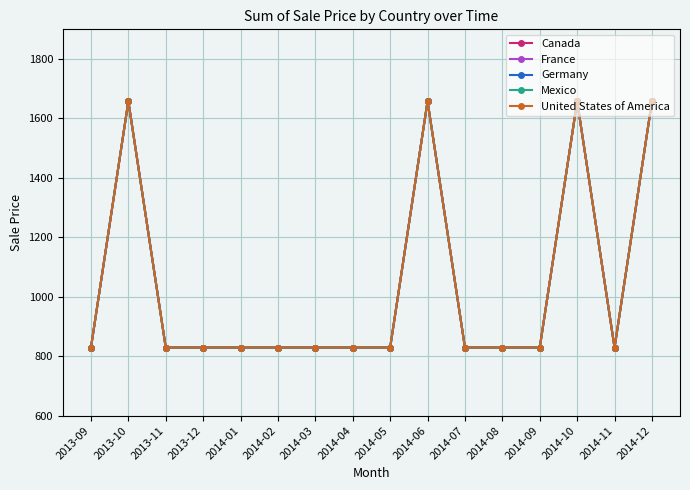

Reading left to right, extract all data points from this chart.

Canada: 2013-09=829	2013-10=1658	2013-11=829	2013-12=829	2014-01=829	2014-02=829	2014-03=829	2014-04=829	2014-05=829	2014-06=1658	2014-07=829	2014-08=829	2014-09=829	2014-10=1658	2014-11=829	2014-12=1658
France: 2013-09=829	2013-10=1658	2013-11=829	2013-12=829	2014-01=829	2014-02=829	2014-03=829	2014-04=829	2014-05=829	2014-06=1658	2014-07=829	2014-08=829	2014-09=829	2014-10=1658	2014-11=829	2014-12=1658
Germany: 2013-09=829	2013-10=1658	2013-11=829	2013-12=829	2014-01=829	2014-02=829	2014-03=829	2014-04=829	2014-05=829	2014-06=1658	2014-07=829	2014-08=829	2014-09=829	2014-10=1658	2014-11=829	2014-12=1658
Mexico: 2013-09=829	2013-10=1658	2013-11=829	2013-12=829	2014-01=829	2014-02=829	2014-03=829	2014-04=829	2014-05=829	2014-06=1658	2014-07=829	2014-08=829	2014-09=829	2014-10=1658	2014-11=829	2014-12=1658
United States of America: 2013-09=829	2013-10=1658	2013-11=829	2013-12=829	2014-01=829	2014-02=829	2014-03=829	2014-04=829	2014-05=829	2014-06=1658	2014-07=829	2014-08=829	2014-09=829	2014-10=1658	2014-11=829	2014-12=1658